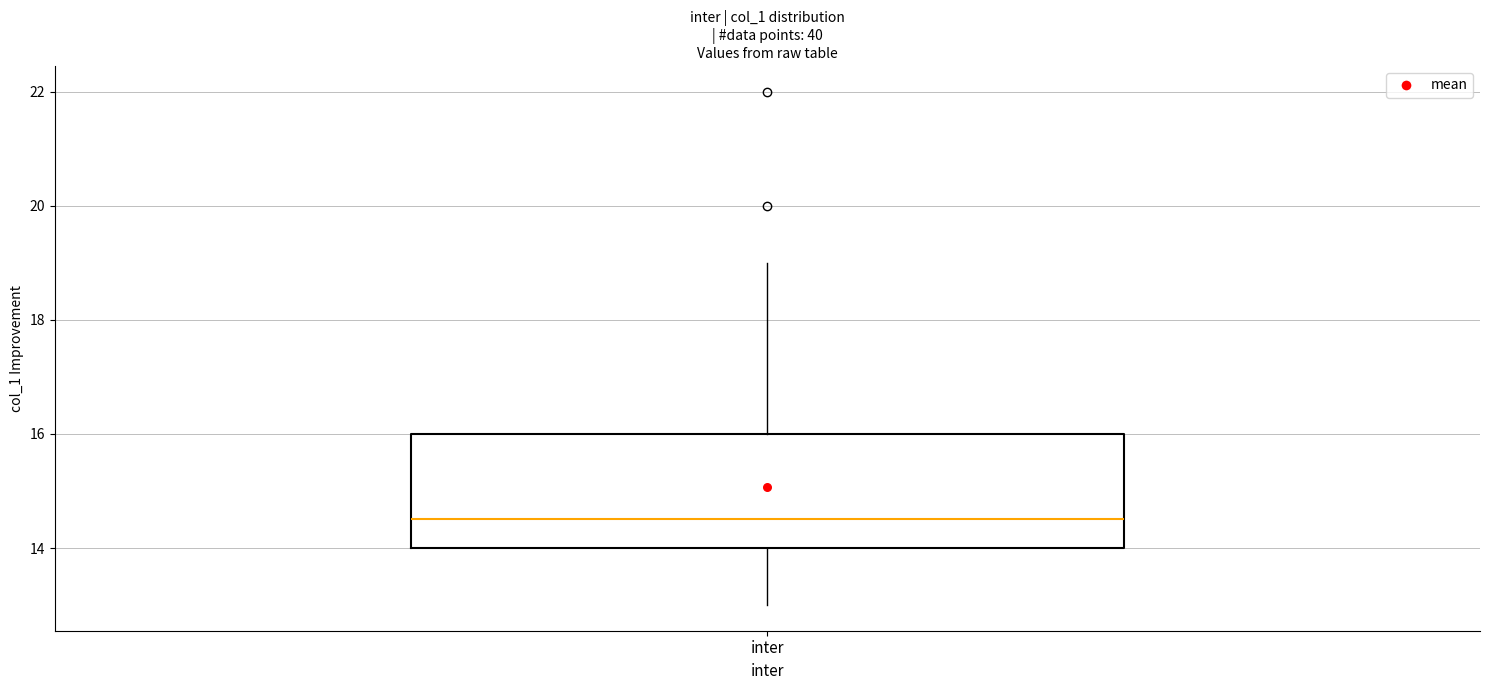

Transcribe this box plot: give where the median line is, the range the box spans, and where the two whiskers end, as read against the y-axis. The values are not printed on the chart, so give them approximately, as read against the axis.

median 14.6, box 14.0 to 16.0, whiskers 13.0 to 19.0